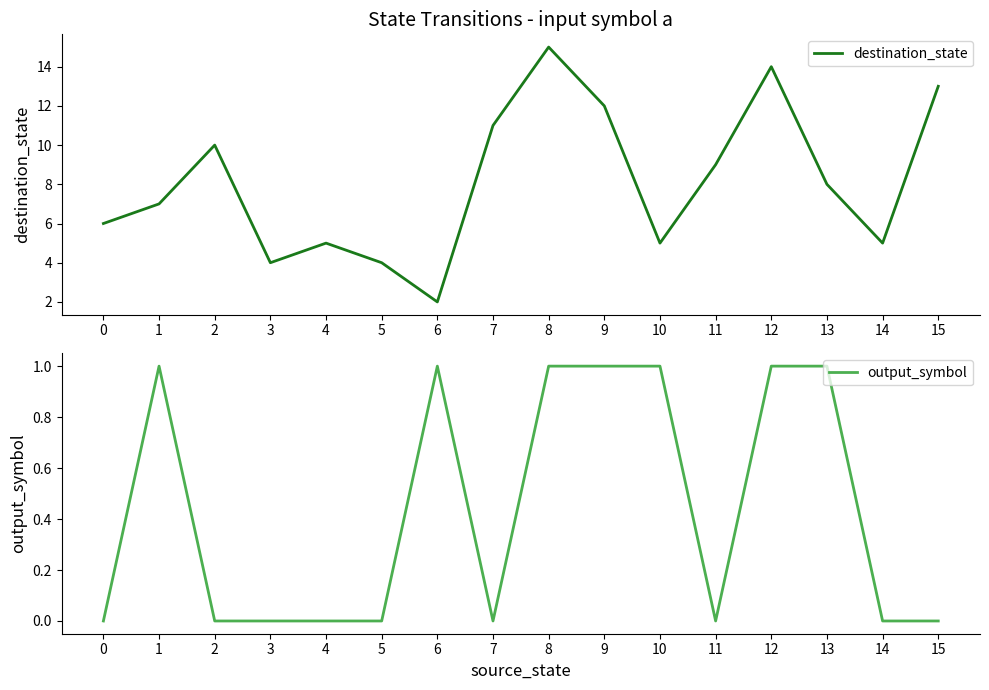

At 14, list the series in order from largest to smallest.

destination_state, output_symbol